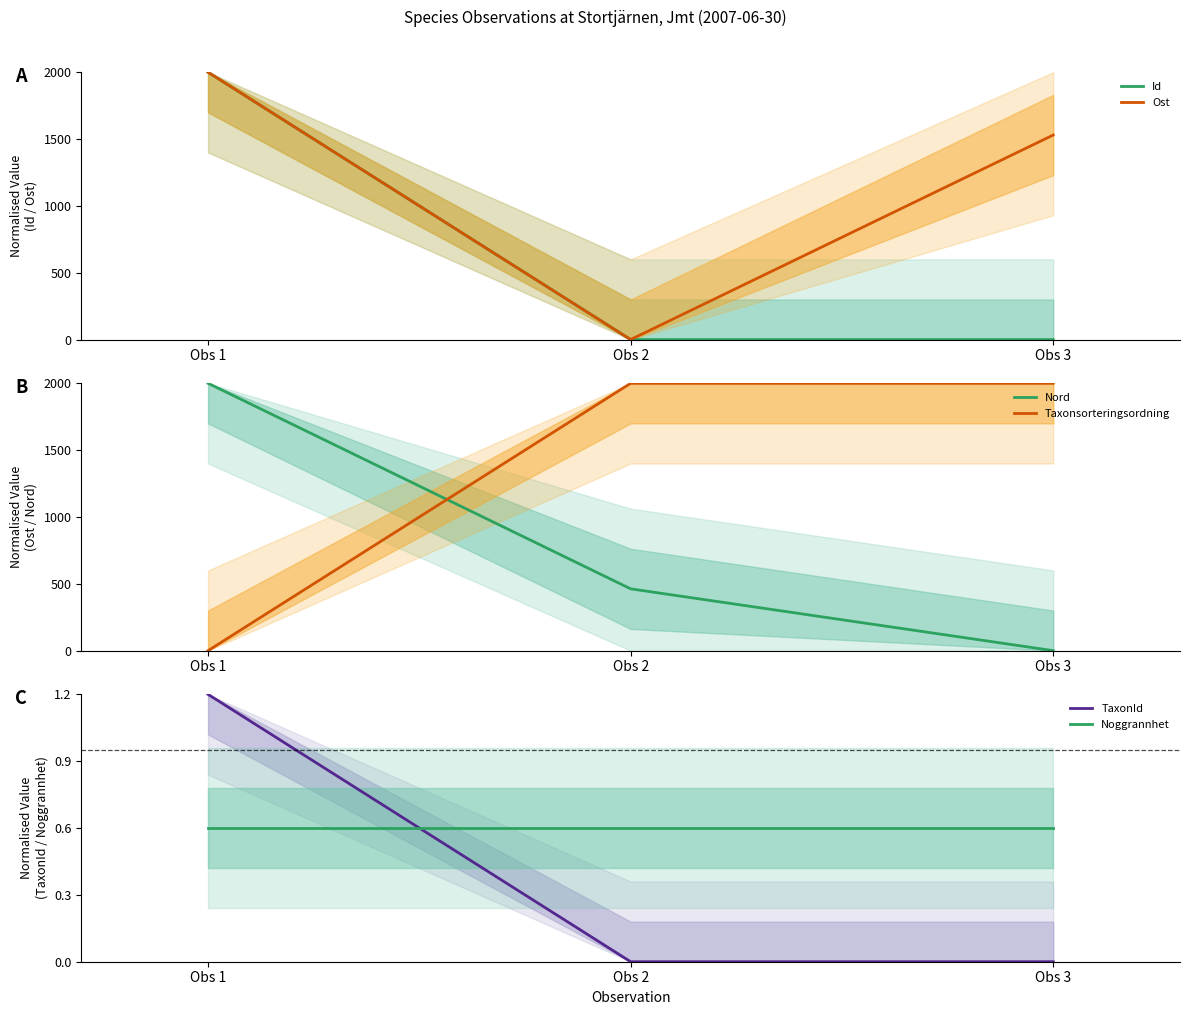

How many categories are shown in the chart?

3